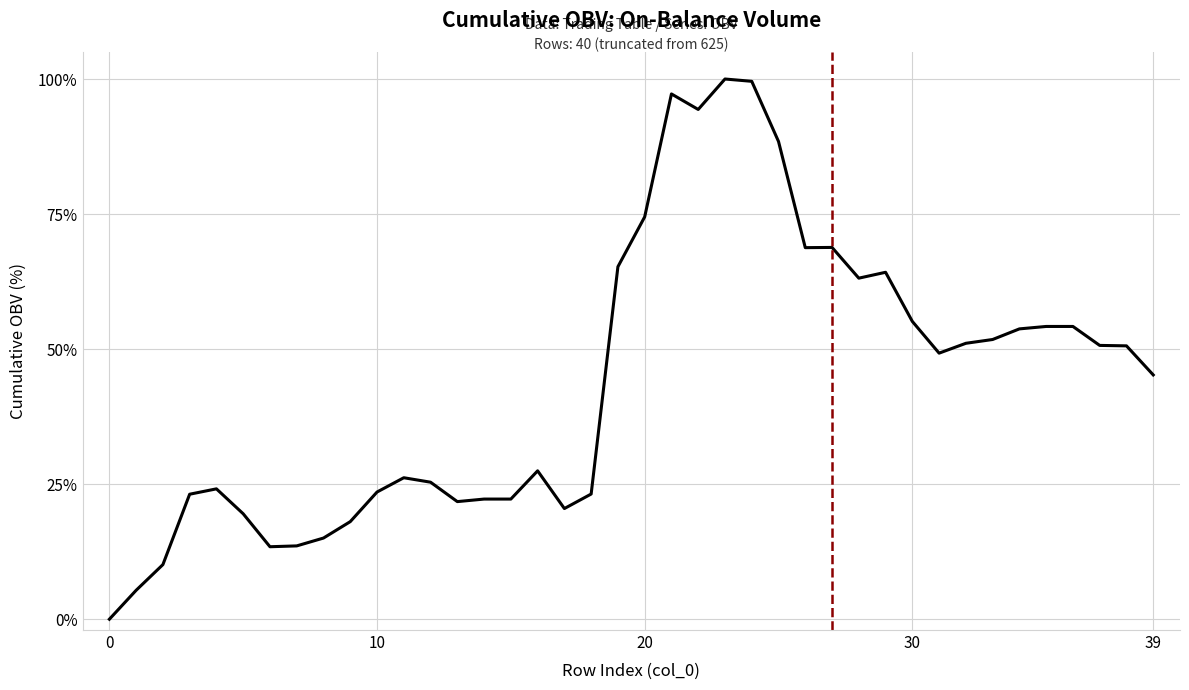

What is the approximate value at 20?

74.5